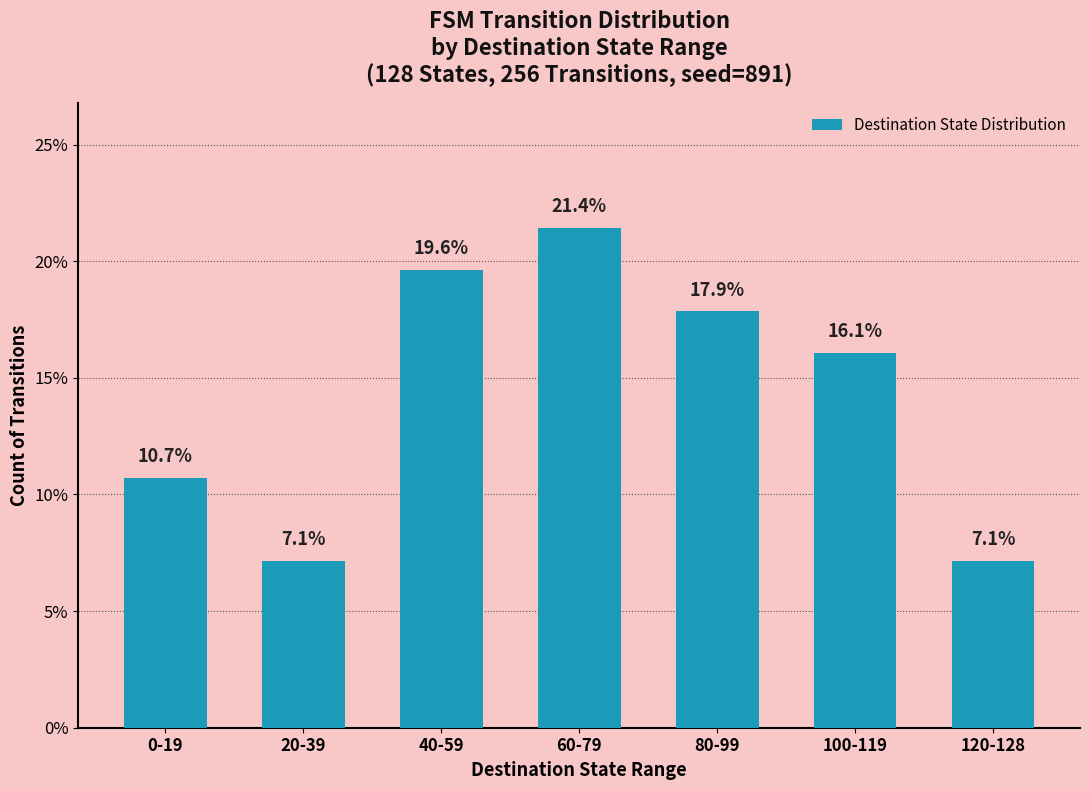

Is it true that the value at 100-119 is 9.6?

False